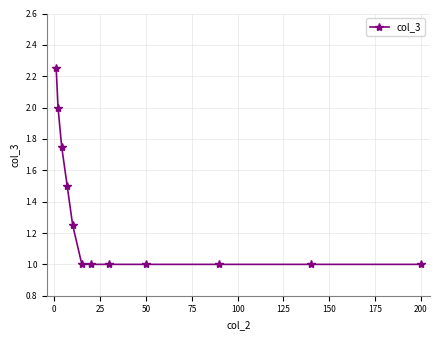

What is the difference between the second highest and minimum values?

1.0